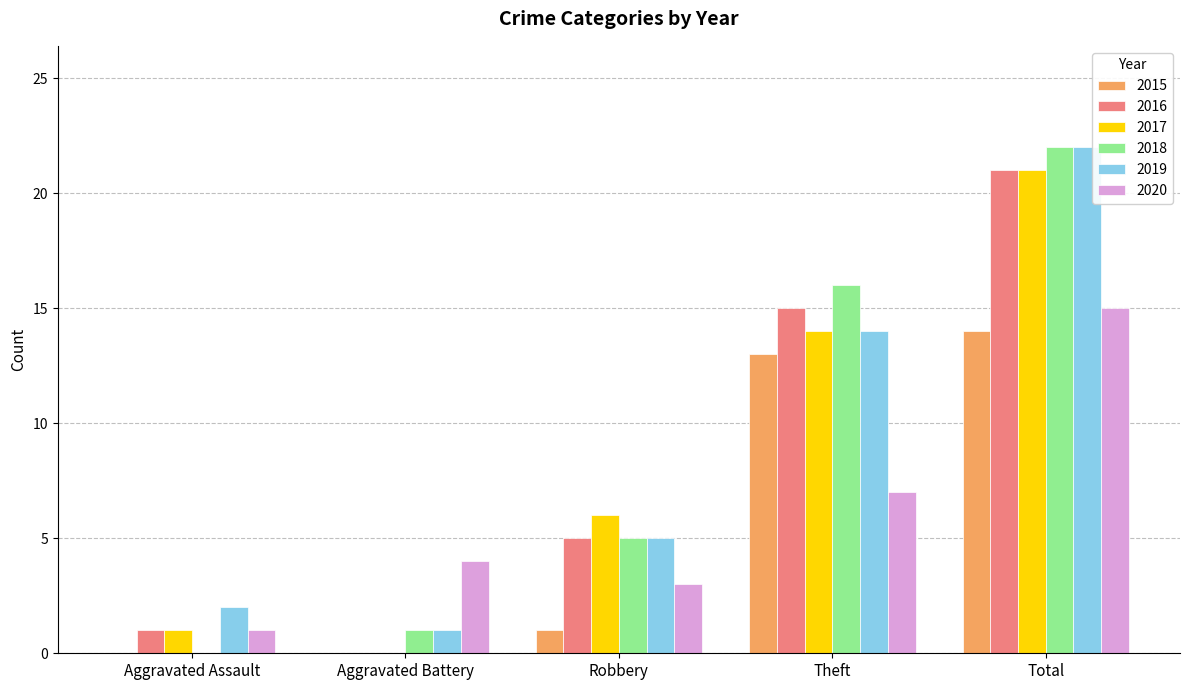

Which category has the highest value in the 2018 series?

Total